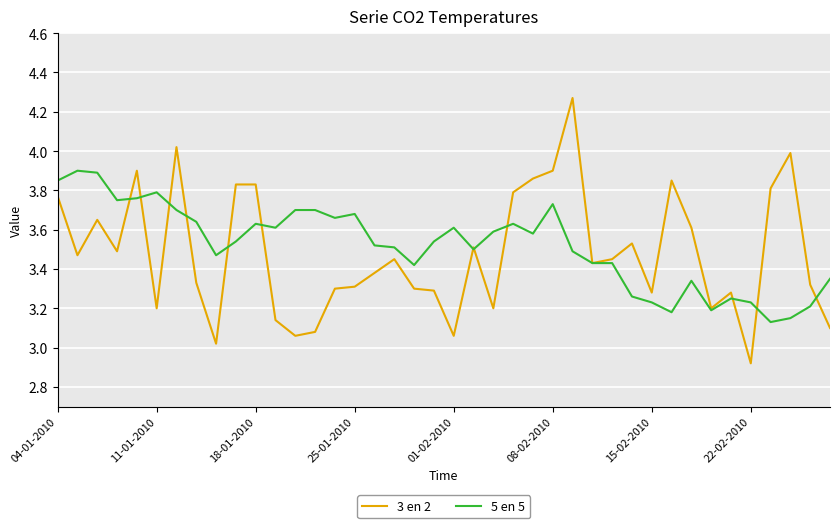

Which series has the widest spread of values?

3 en 2